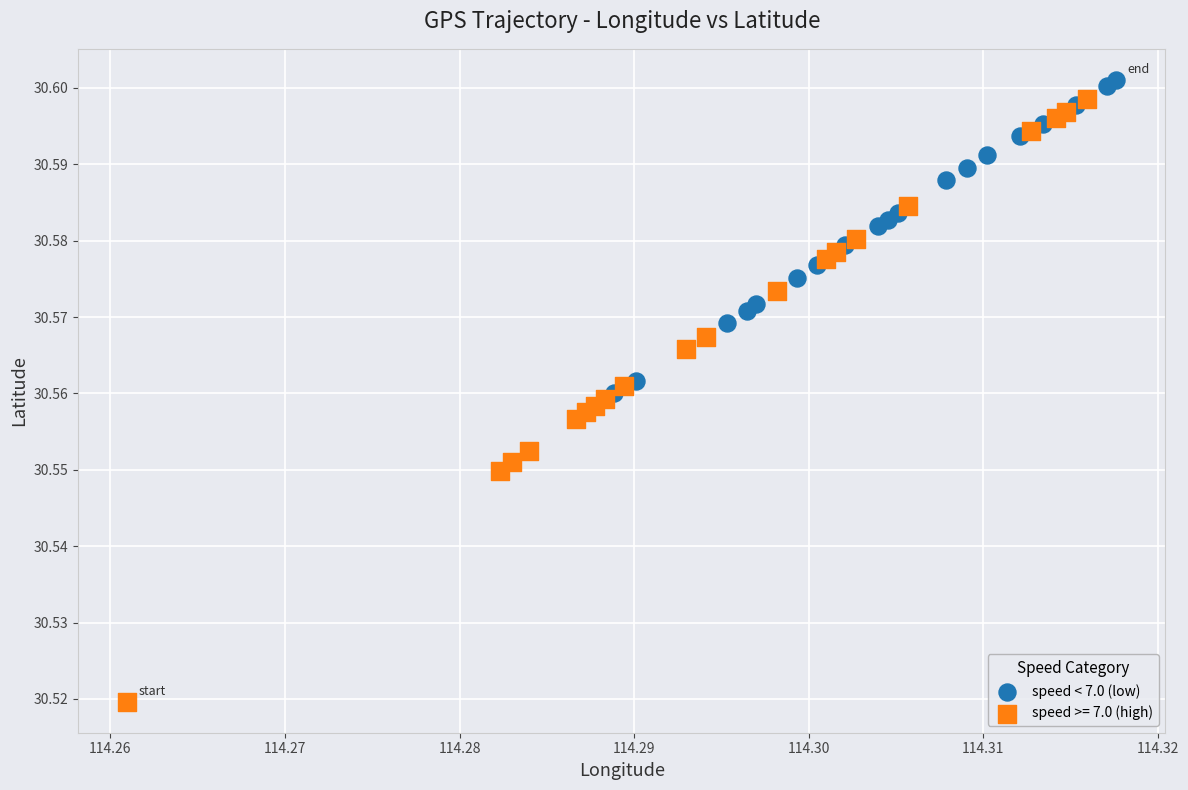

Which series contains the lowest Y value?

speed >= 7.0 (high)